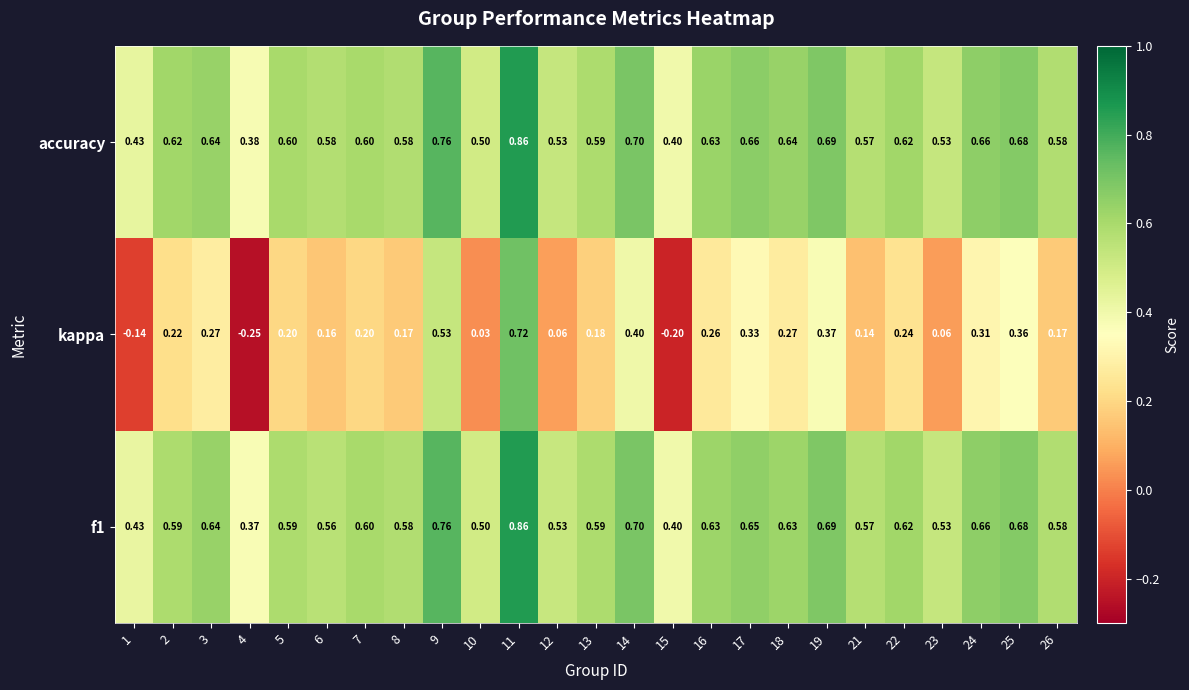

What is the total value across all series at 26?

1.3